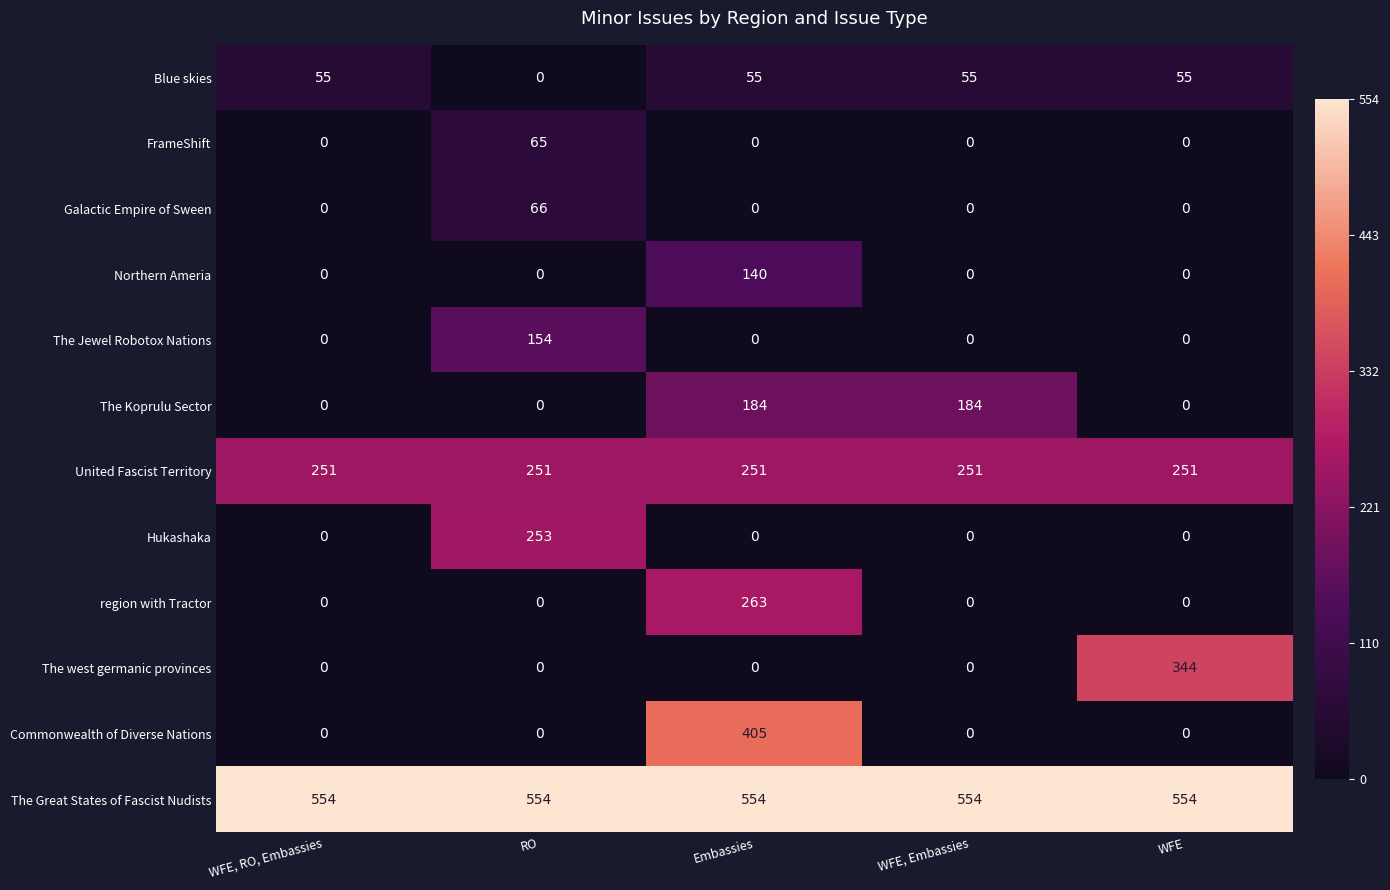

What is the maximum value shown in the chart?

554